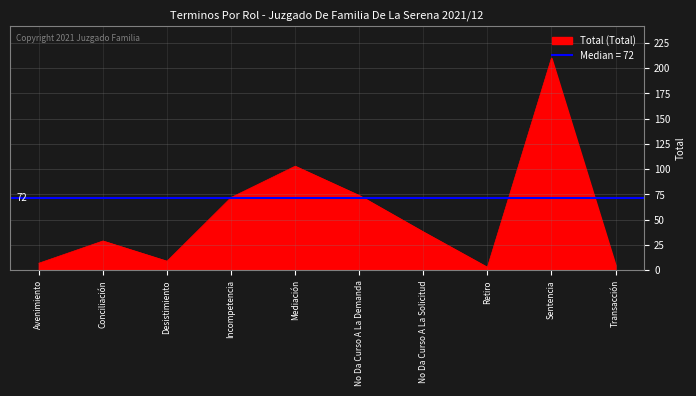

At which label is the value closest to 106?

Mediación